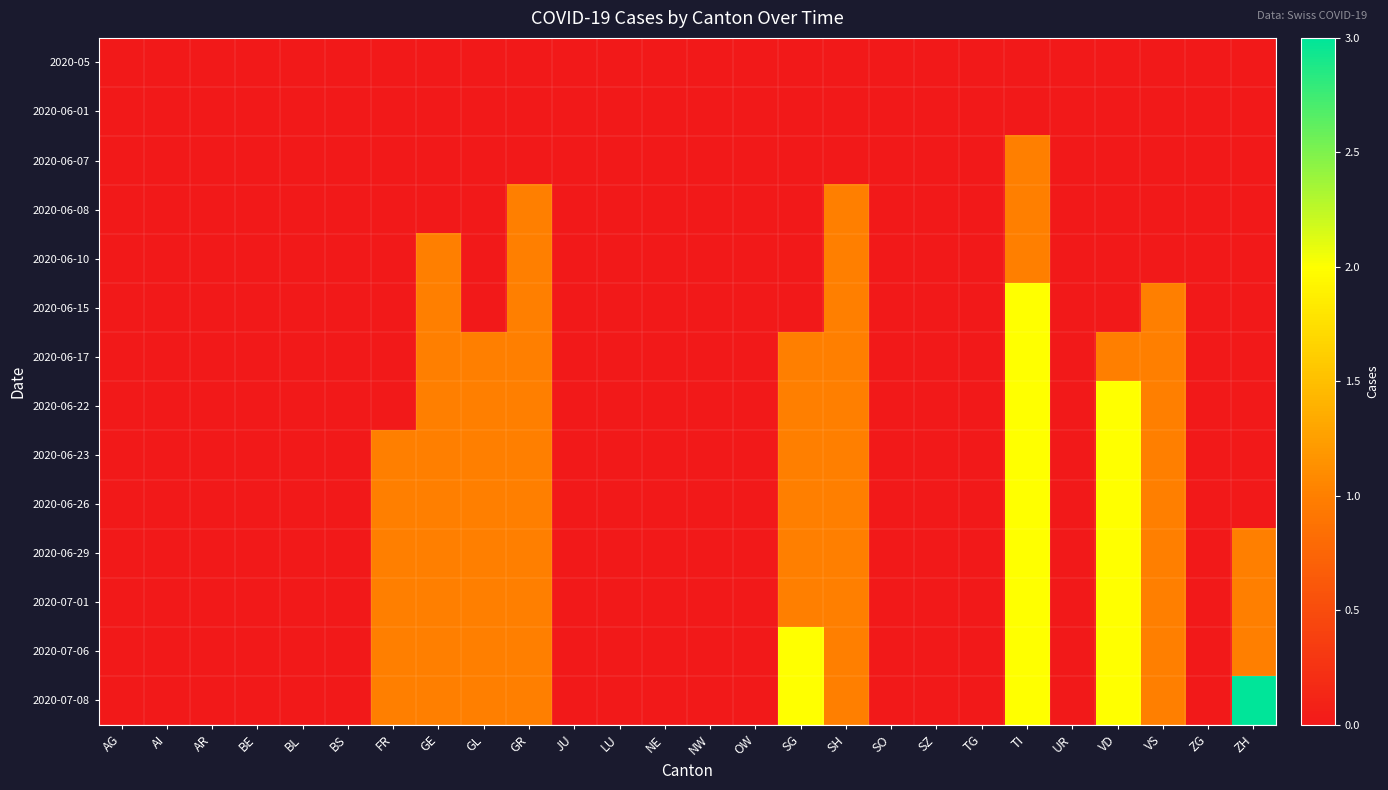

How many series are shown in this chart?

14